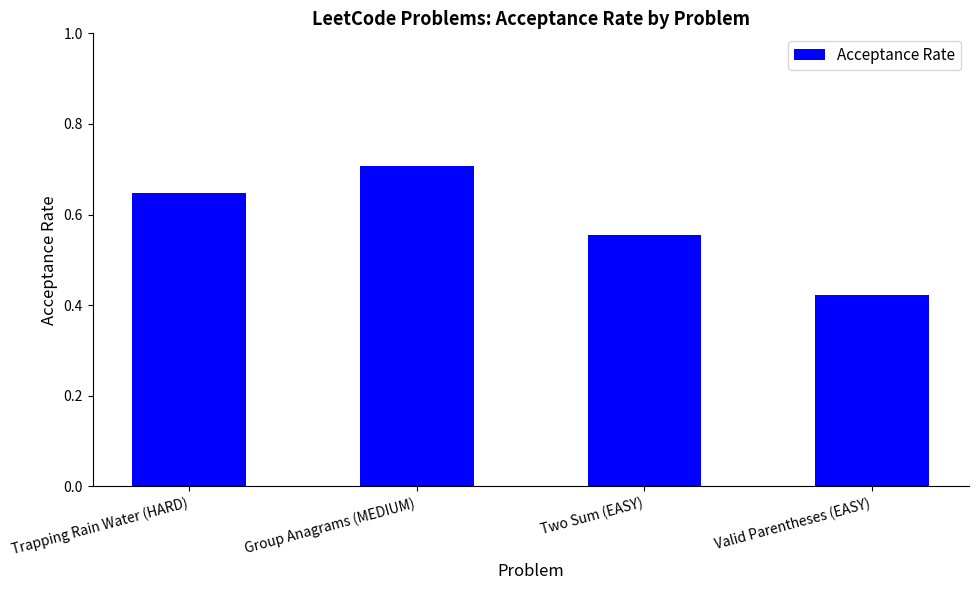

Which category has the lowest value across all series?

Valid Parentheses (EASY)